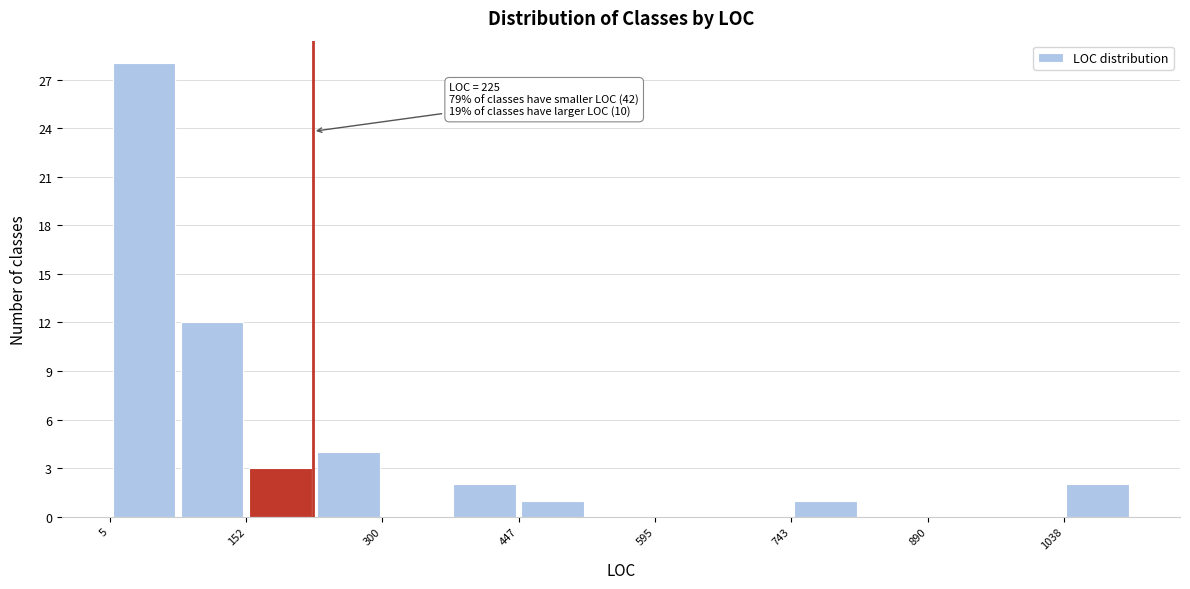

Around what value on the x-axis is the tallest bar? Give the approximate position of its centre, as read against the axis.

40